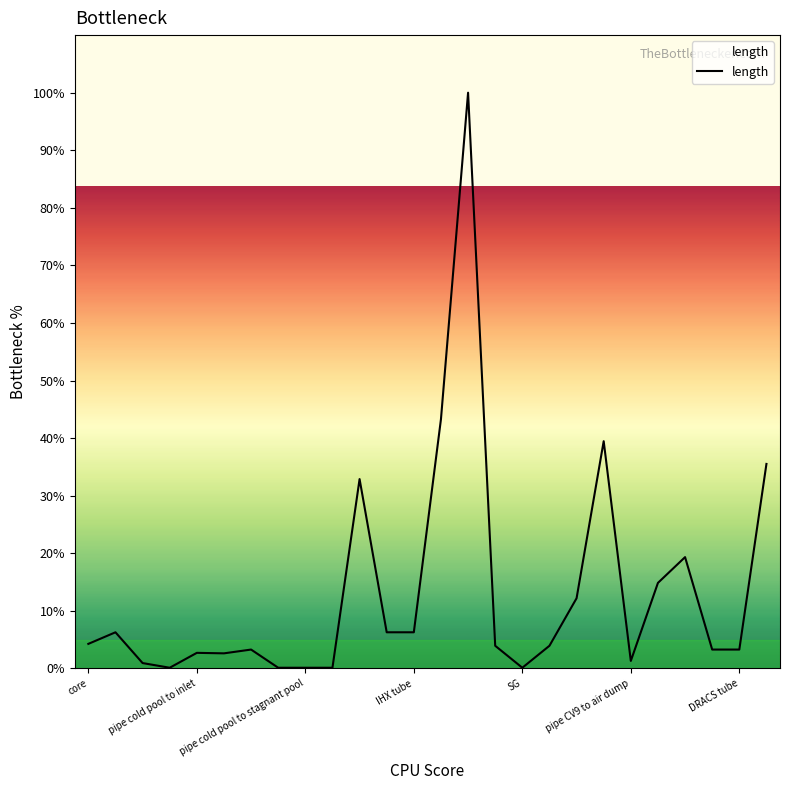

Is this an area chart (filled region under the line)?

No